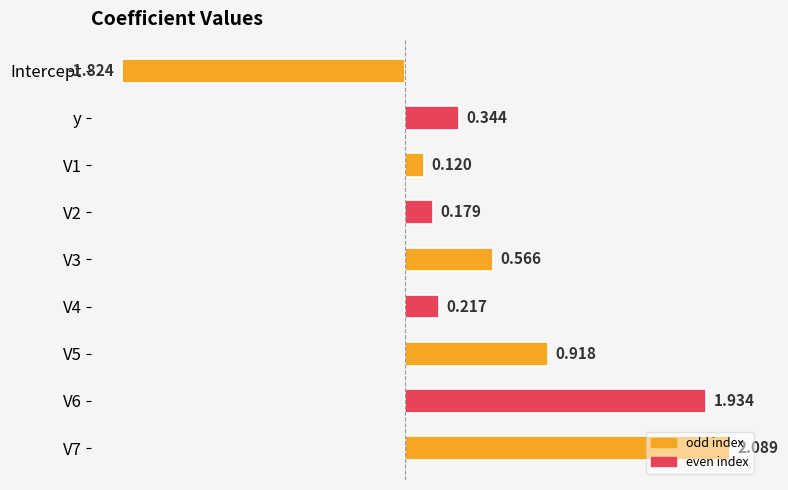

Are the bars horizontal?

Yes